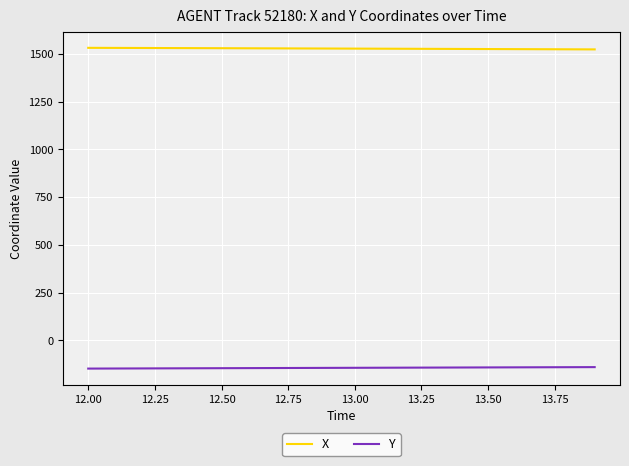

Rank the series by their maximum value, from highest to lowest.

X, Y